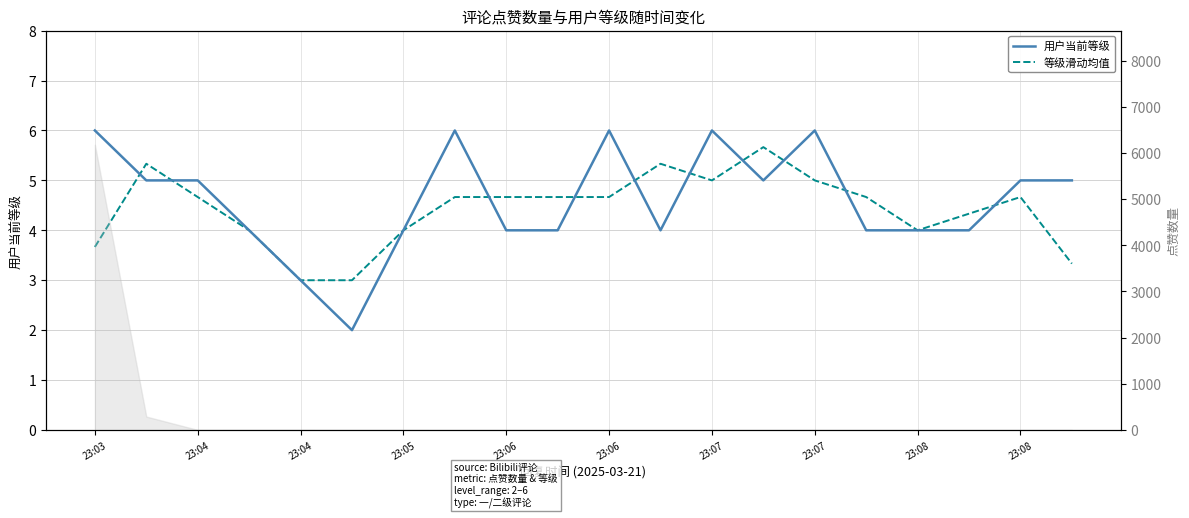

At which label does 等级滑动均值 first exceed 4?

23:04